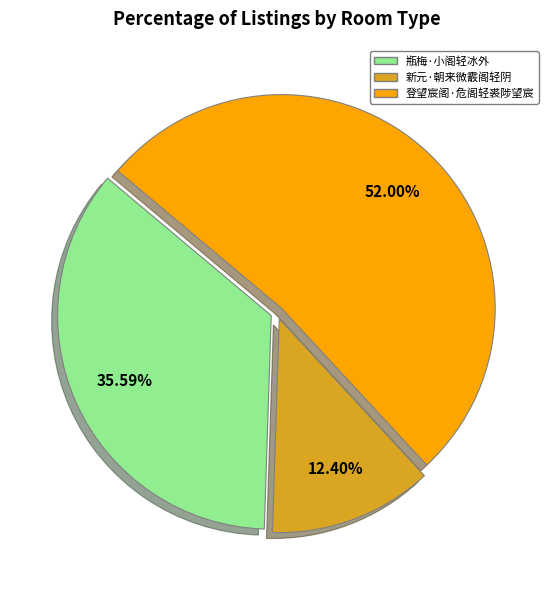

What portion of the pie excludes 瓶梅·小阁轻冰外?

64.4%